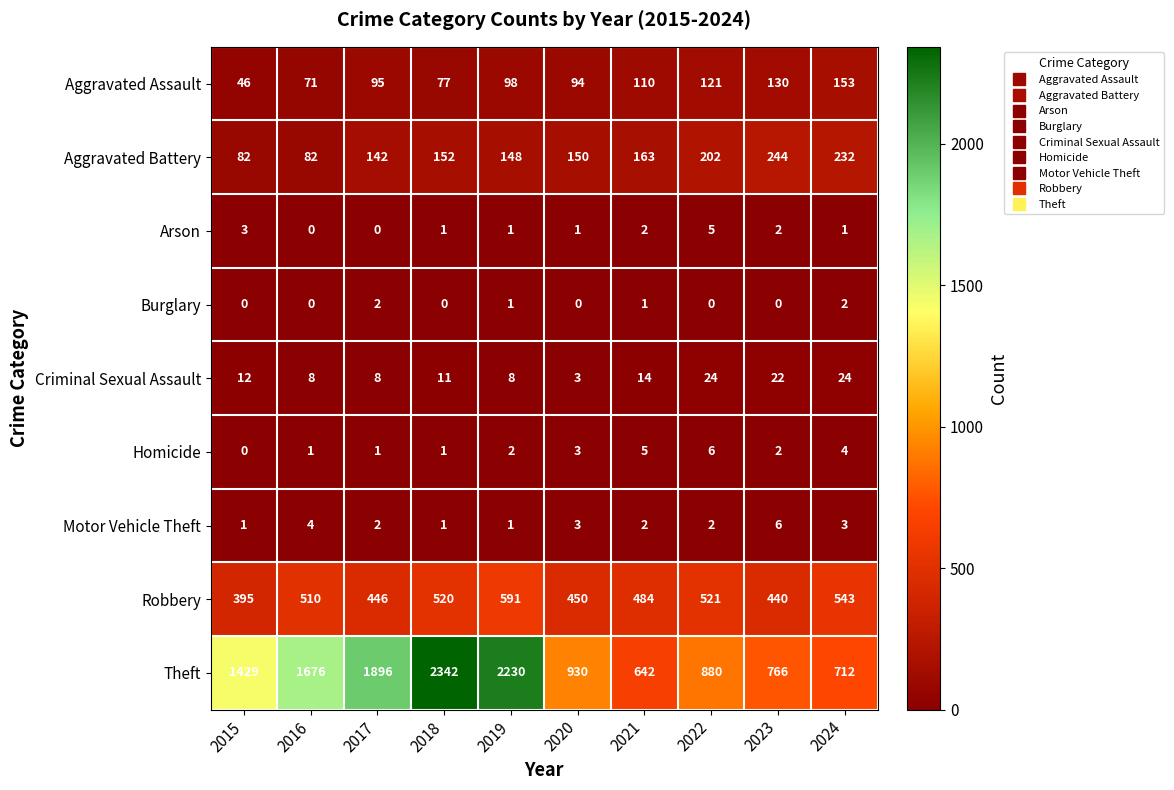

How many data points does each series have?

10